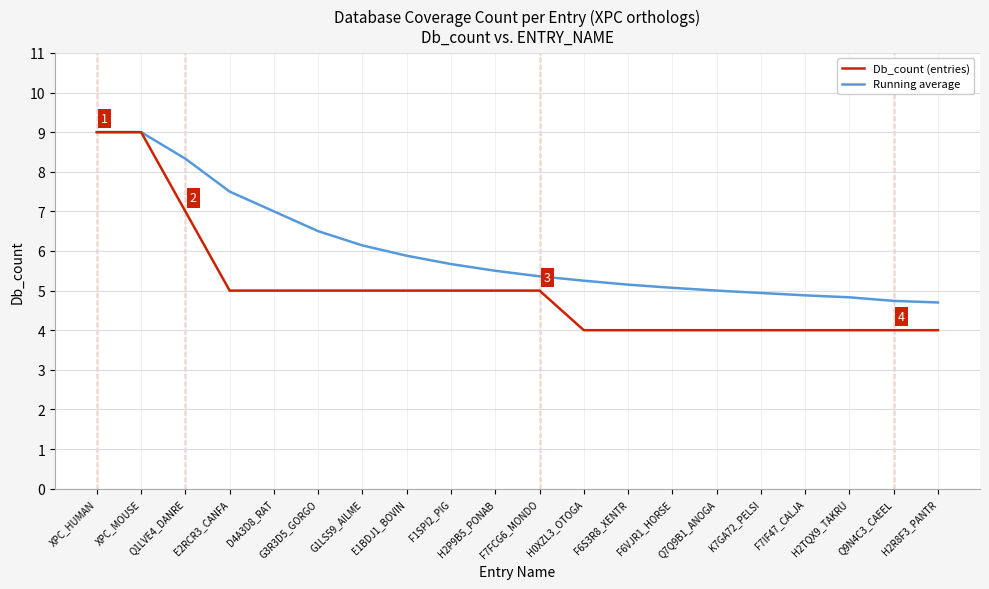

The value of Running average at XPC_MOUSE is 9.0. True or false?

True